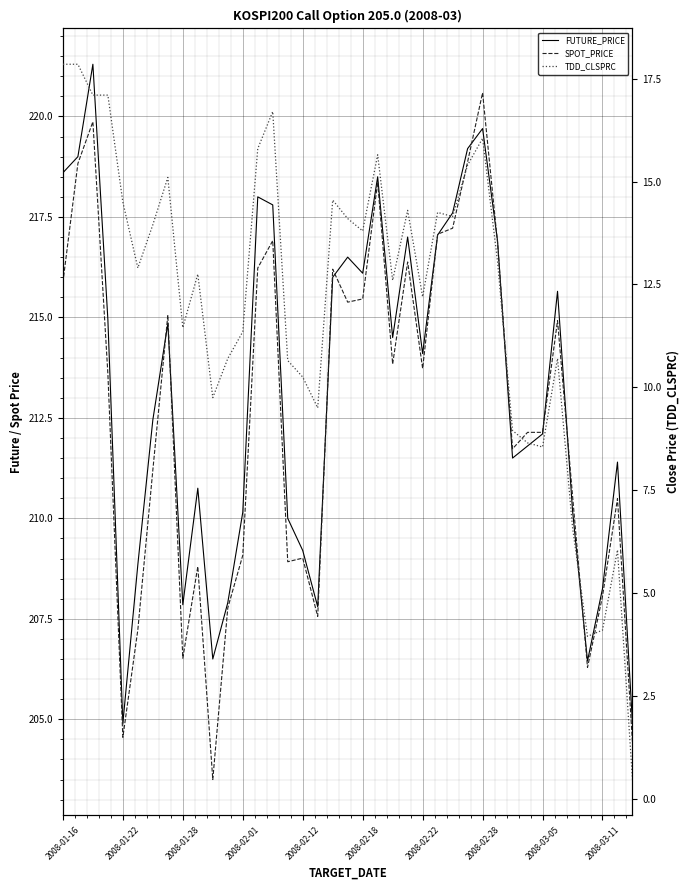

Is the value of SPOT_PRICE at 2008-02-22 greater than the value of FUTURE_PRICE at 23?

No